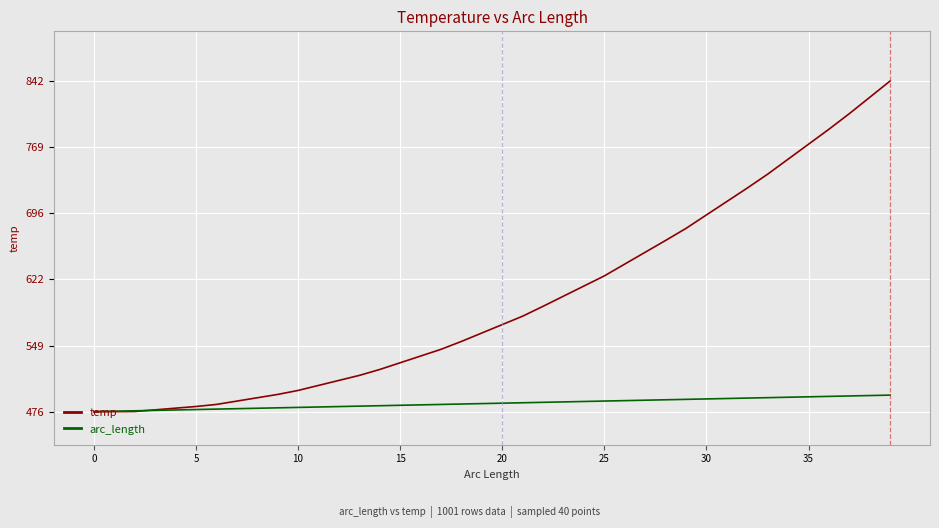

Which series has the largest total across all categories?

temp